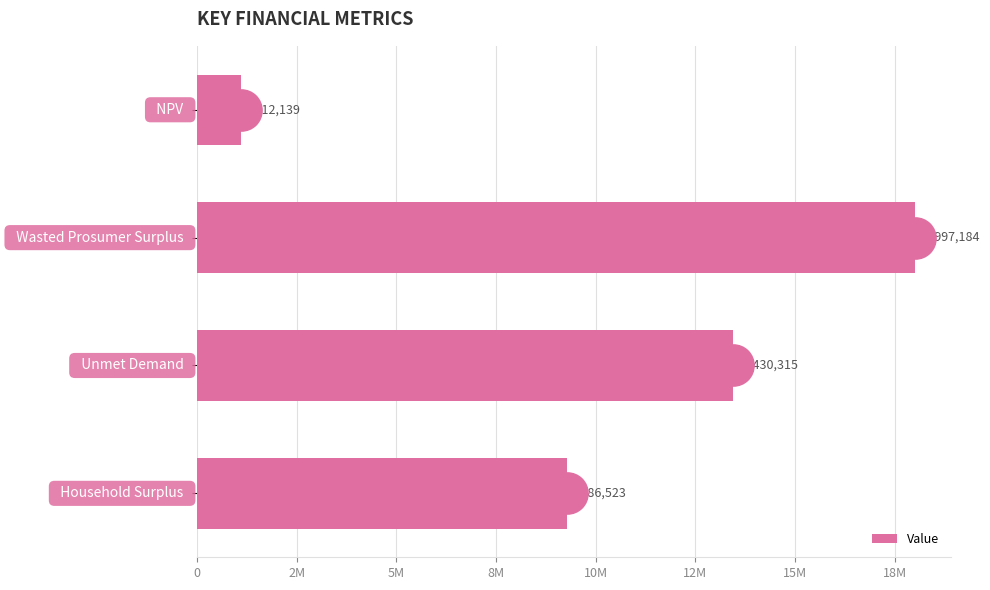

How many data points are less than 13430315?

2